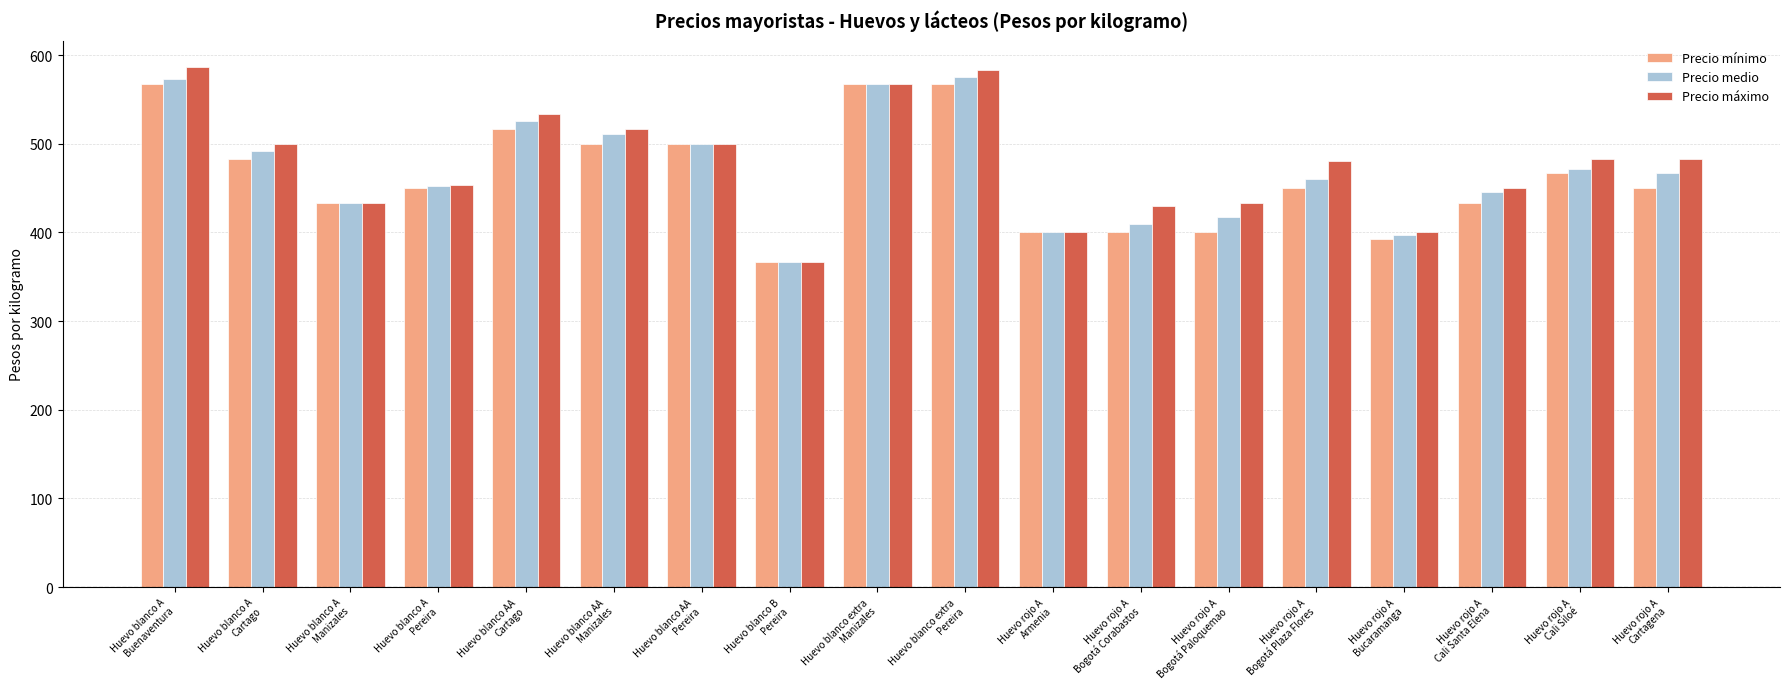

What is the sum of the Precio mínimo values at Huevo rojo A
Bogotá Plaza Flores and Huevo blanco B
Pereira?

817